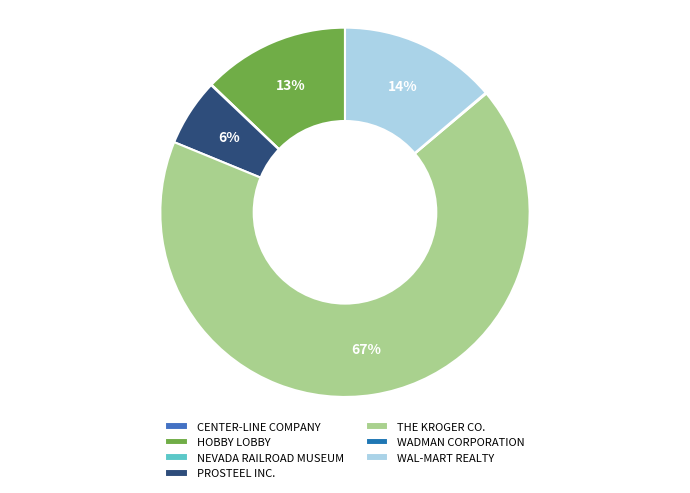

Is THE KROGER CO. the majority of the pie?

Yes